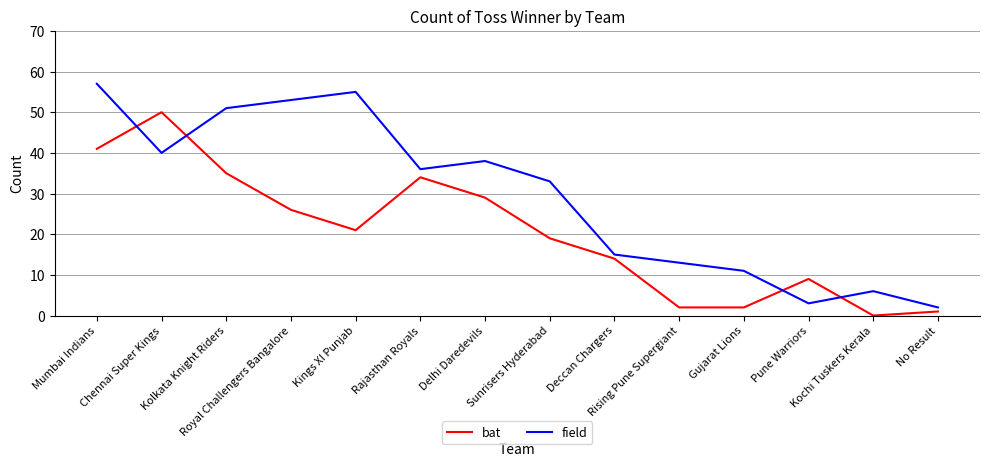

Rank the series at Pune Warriors from highest to lowest value.

bat, field